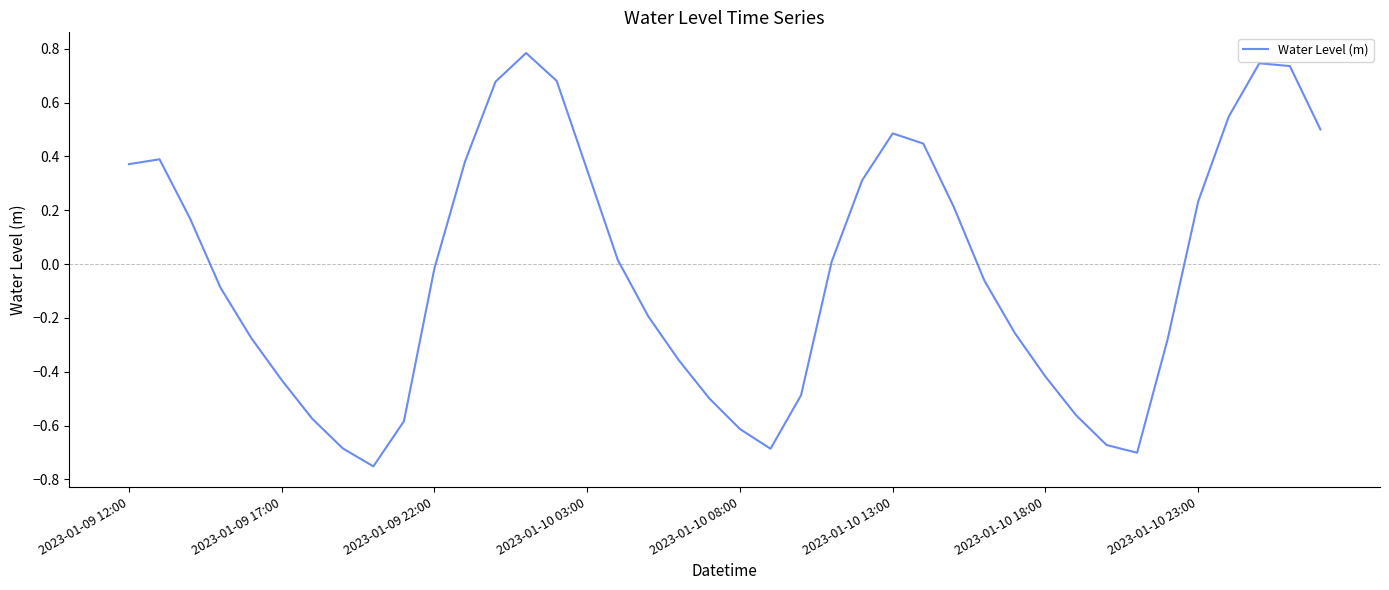

What is the maximum value shown in the chart?

0.8